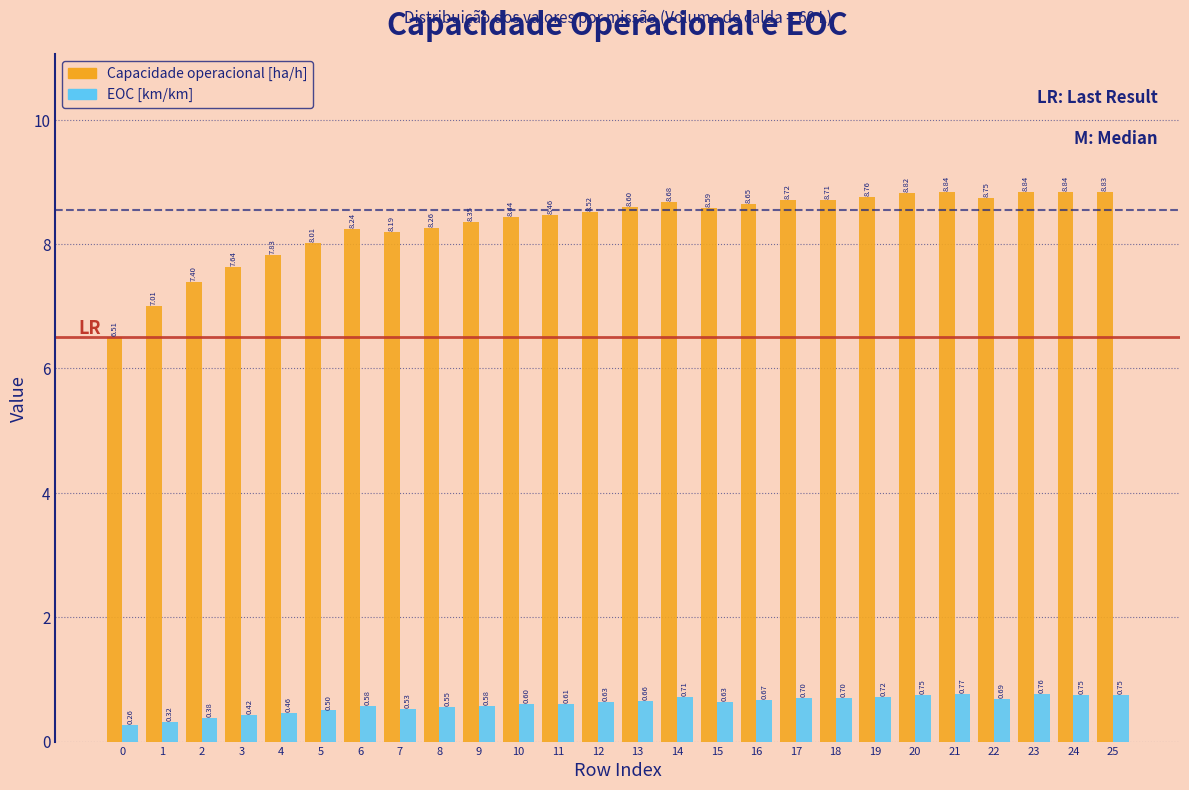

What is the difference between the maximum and minimum values in the Capacidade operacional [ha/h] series?

2.3